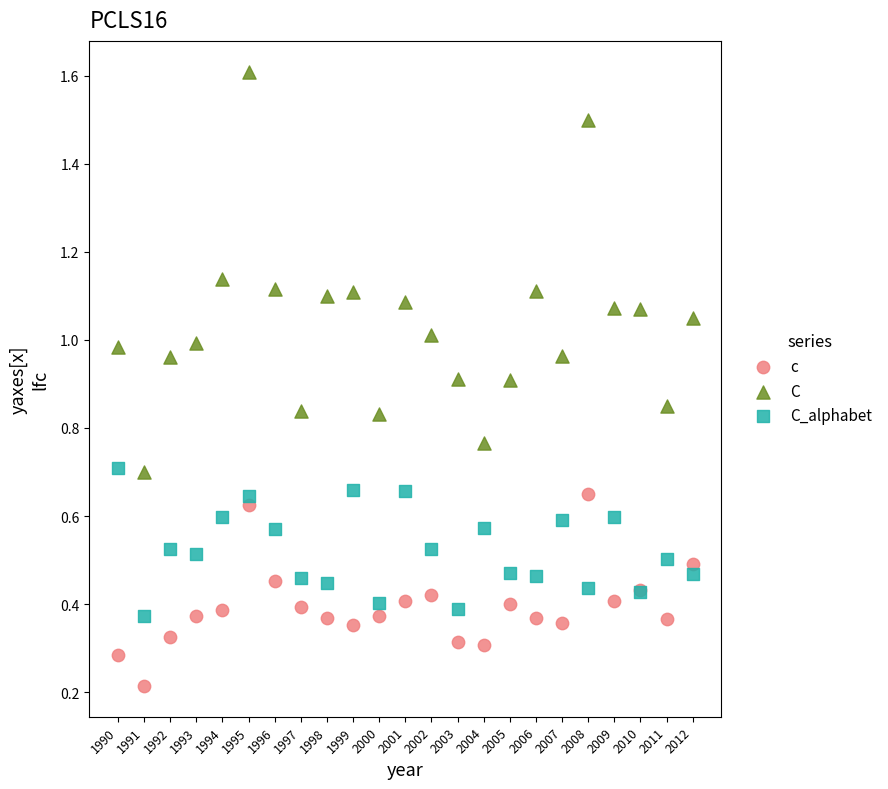

Which series contains the lowest Y value?

c